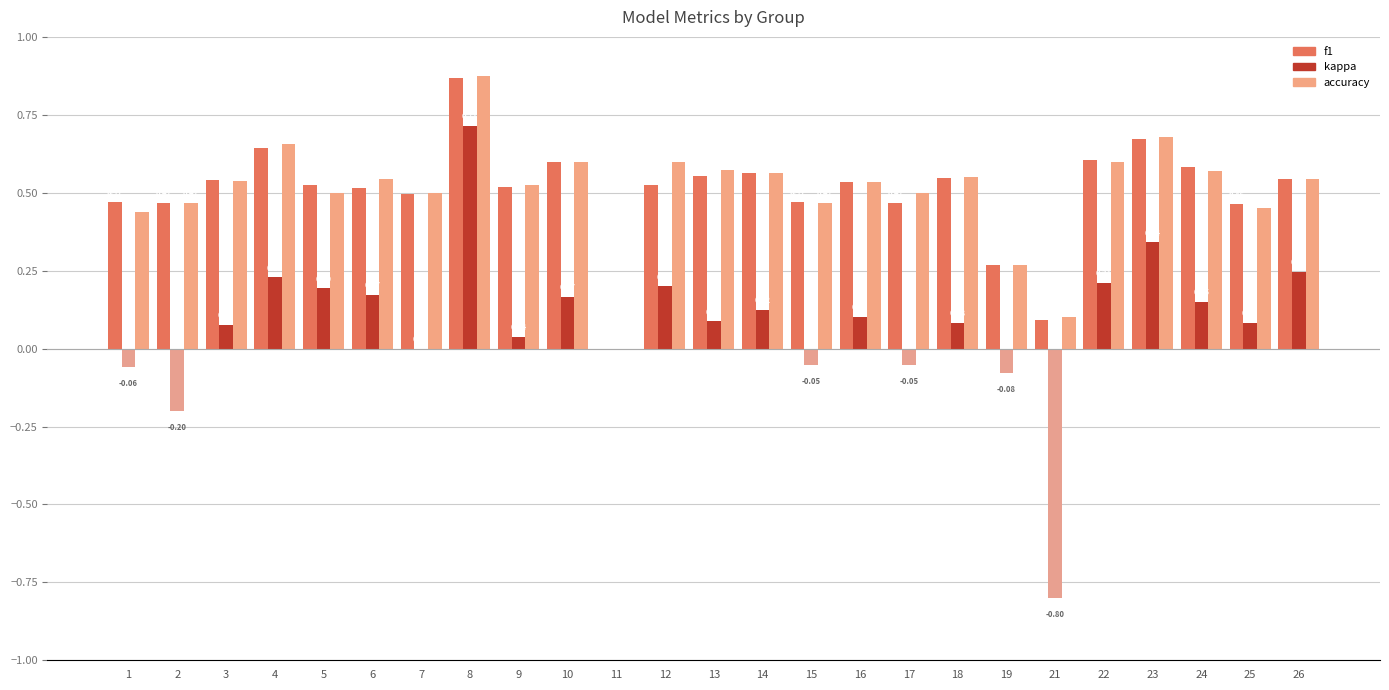

At 17, list the series in order from smallest to largest.

kappa, f1, accuracy